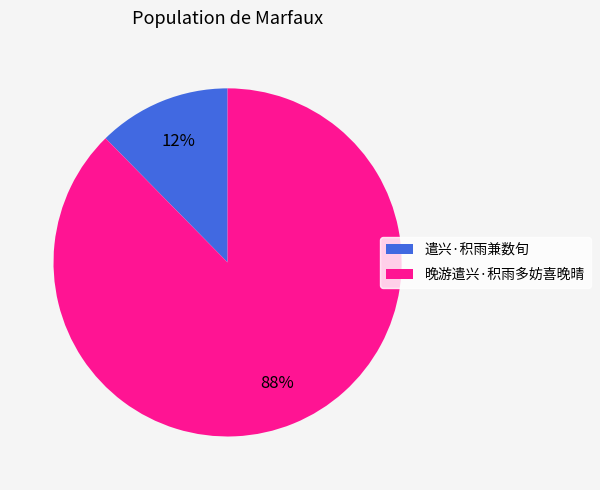

Is 晚游遣兴·积雨多妨喜晚晴 the majority of the pie?

Yes